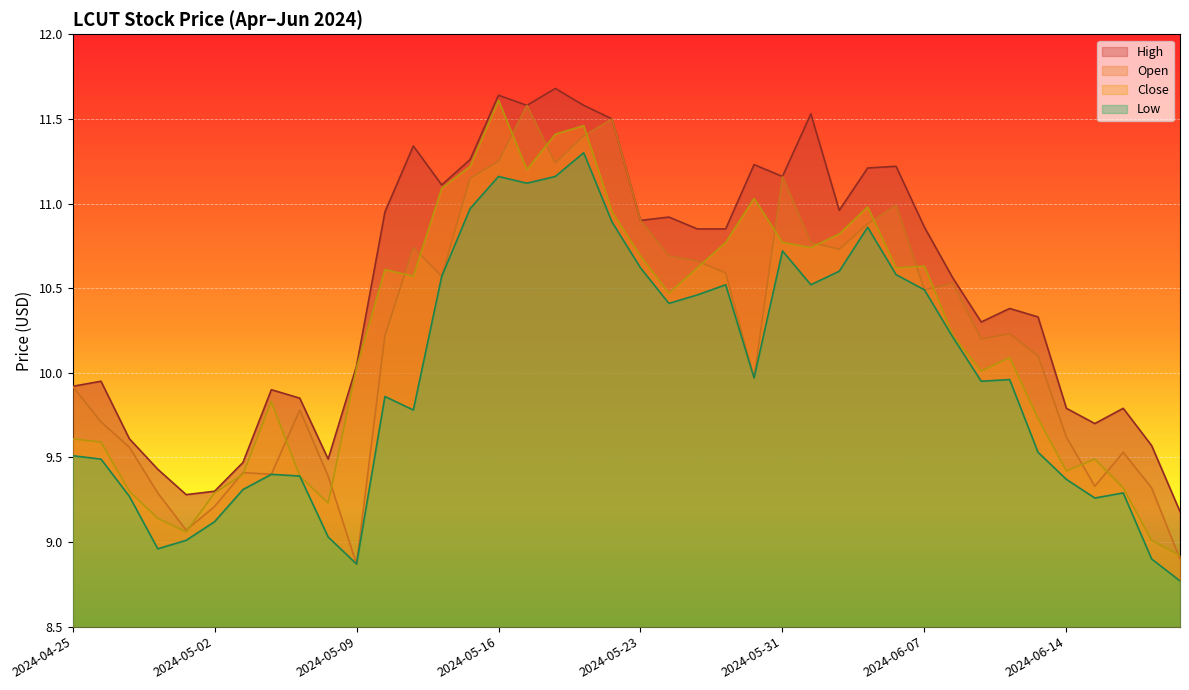

At which label does Open first exceed 10?

2024-05-10